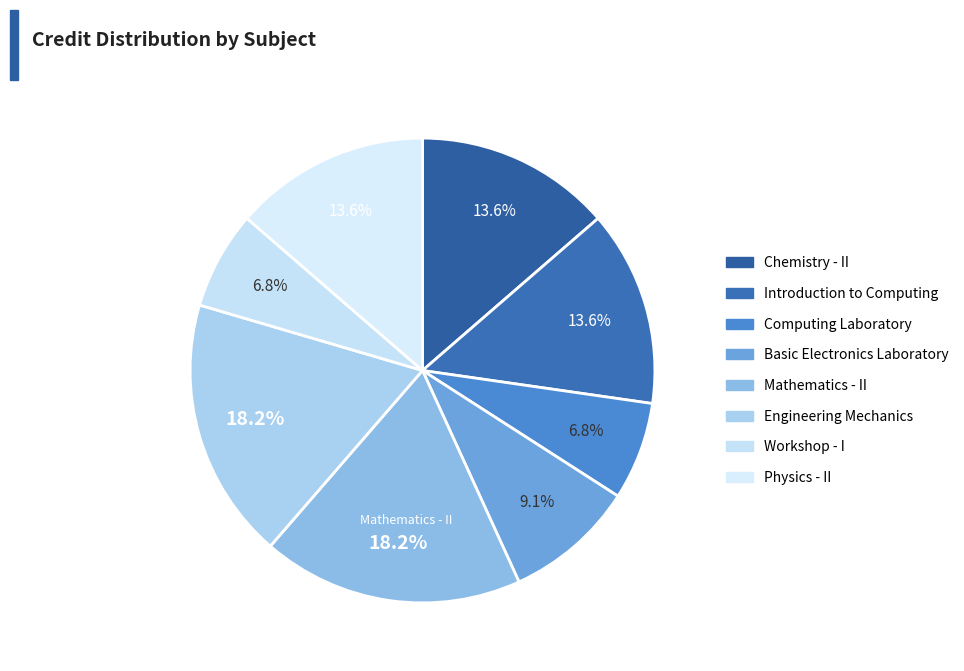

The Chemistry - II slice represents 27% of the pie. True or false?

False